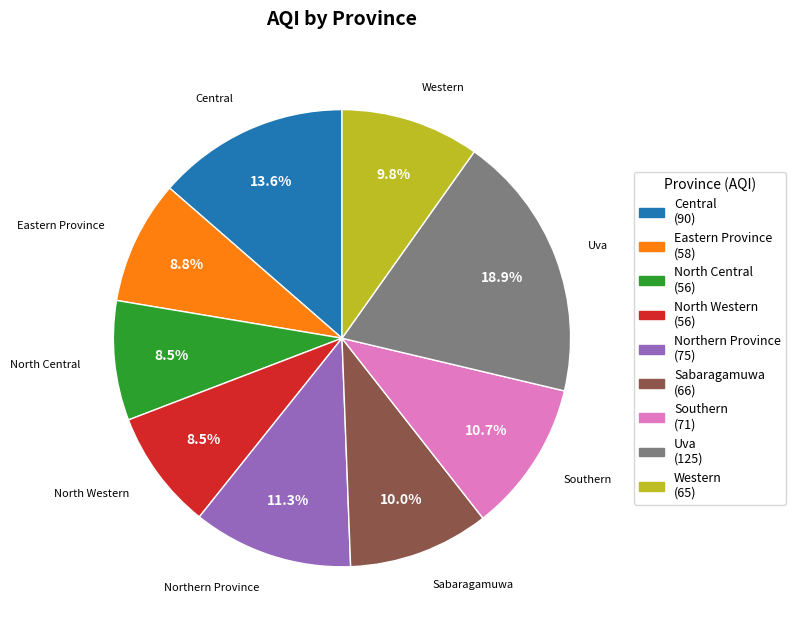

How many slices are in this pie chart?

9